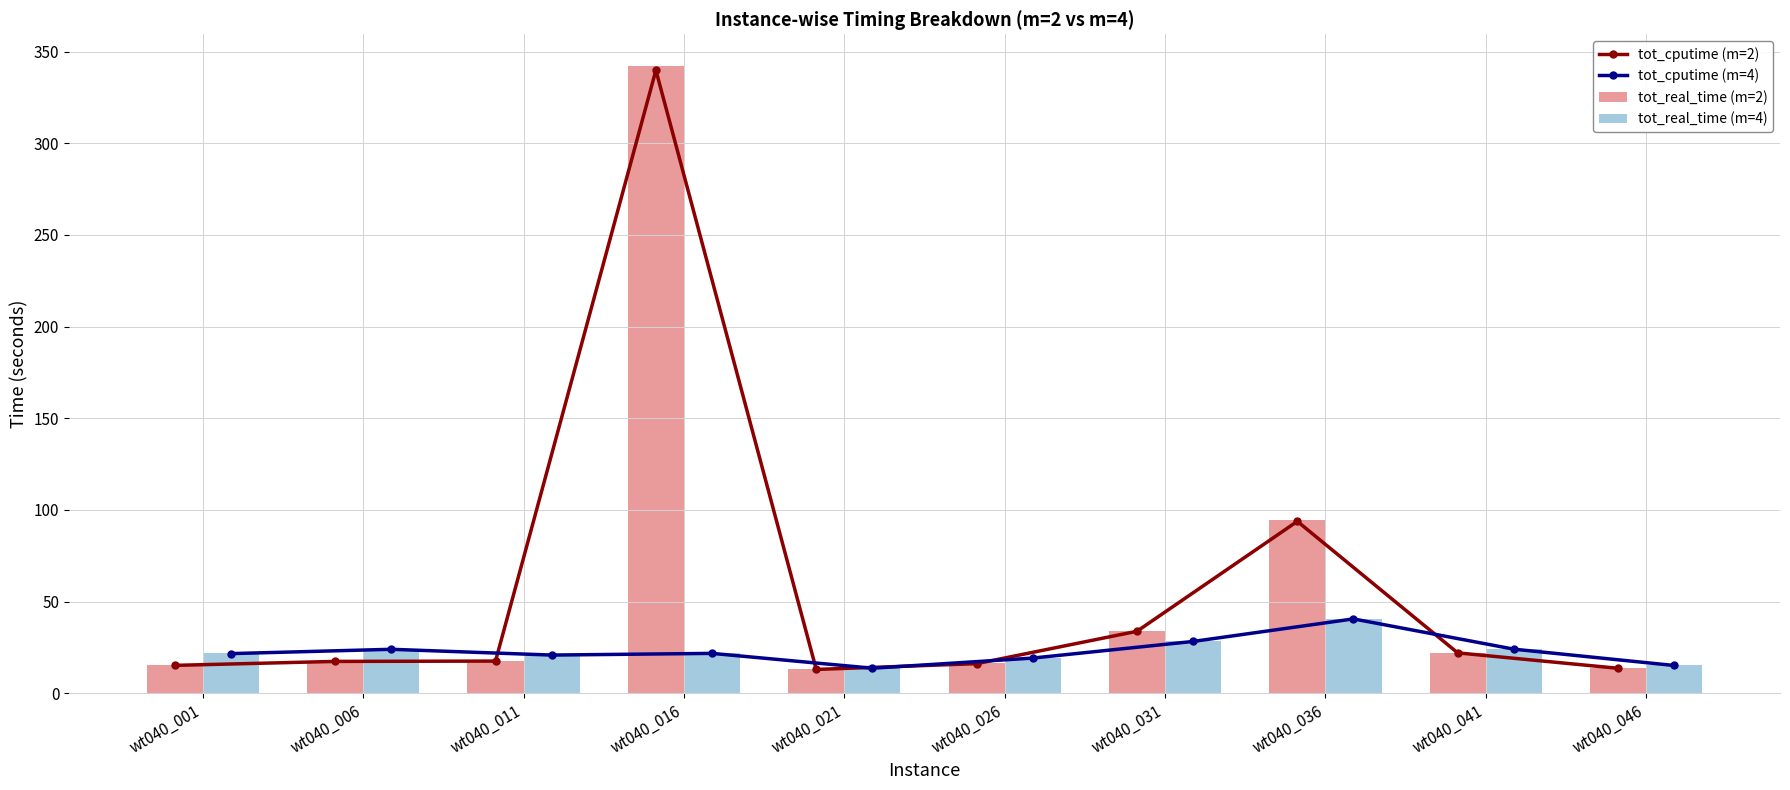

Between wt040_026 and wt040_031, which is larger?

wt040_031